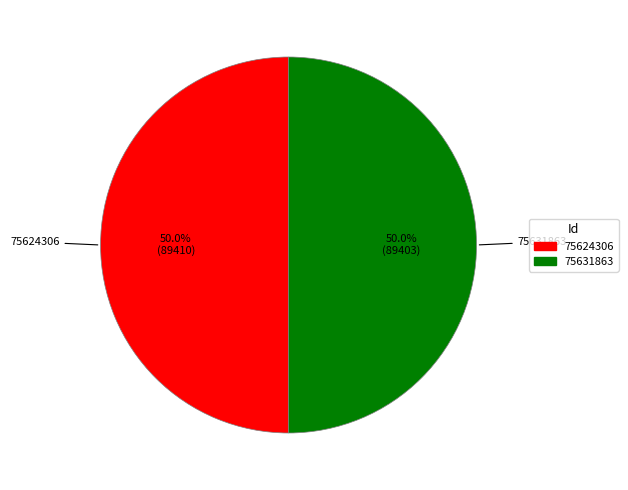

To the nearest percent, what is the average slice percentage?

50%